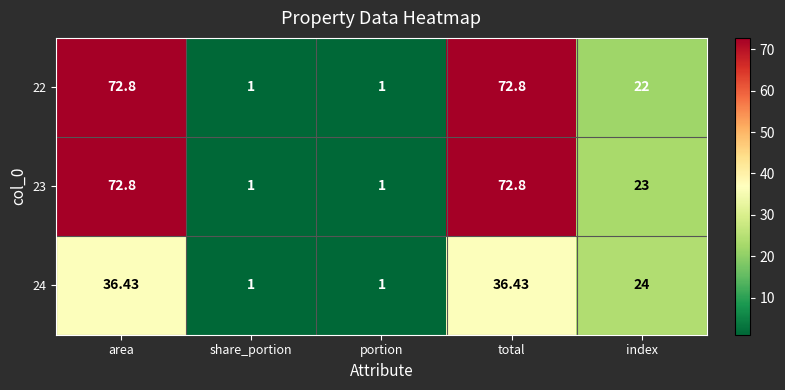

Which series has the largest total across all categories?

23